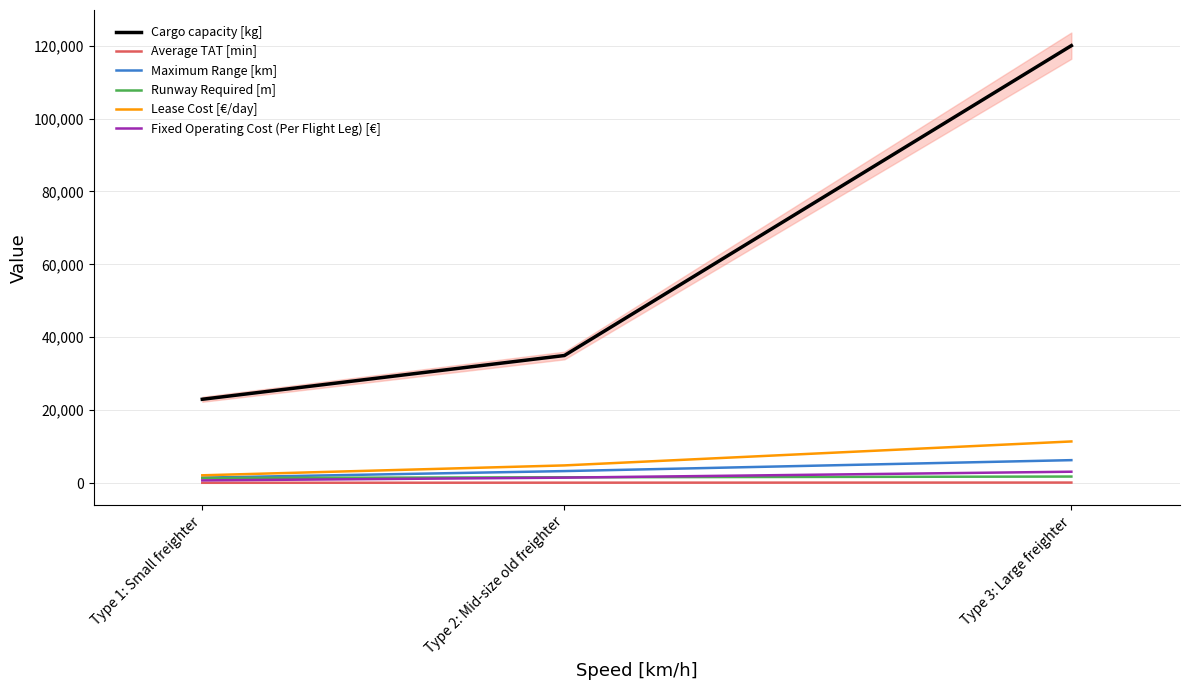

Which series has the largest total across all categories?

Cargo capacity [kg]